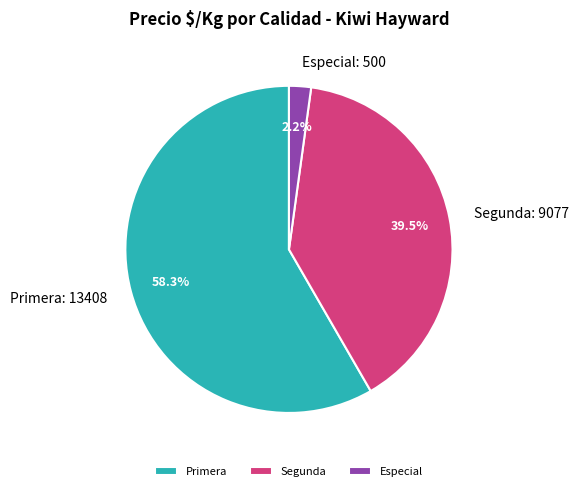

What portion of the pie excludes Primera: 13408?

41.7%